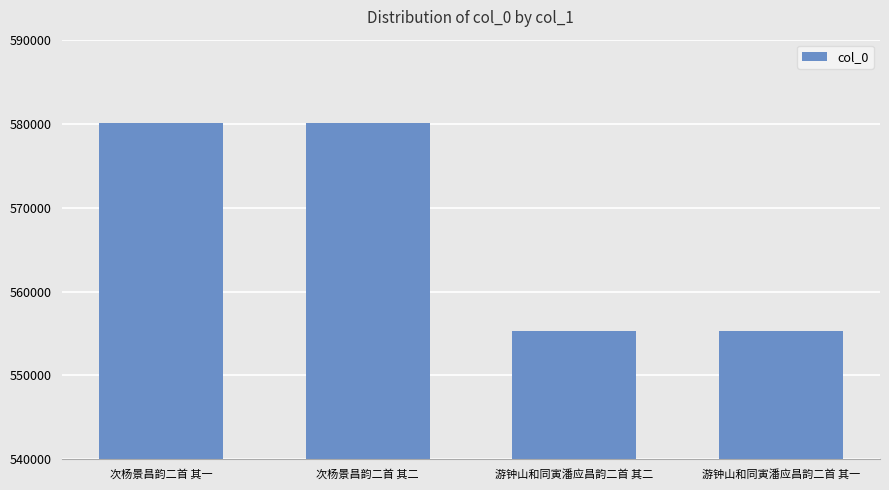

Which has a higher value, 游钟山和同寅潘应昌韵二首 其一 or 次杨景昌韵二首 其二?

次杨景昌韵二首 其二